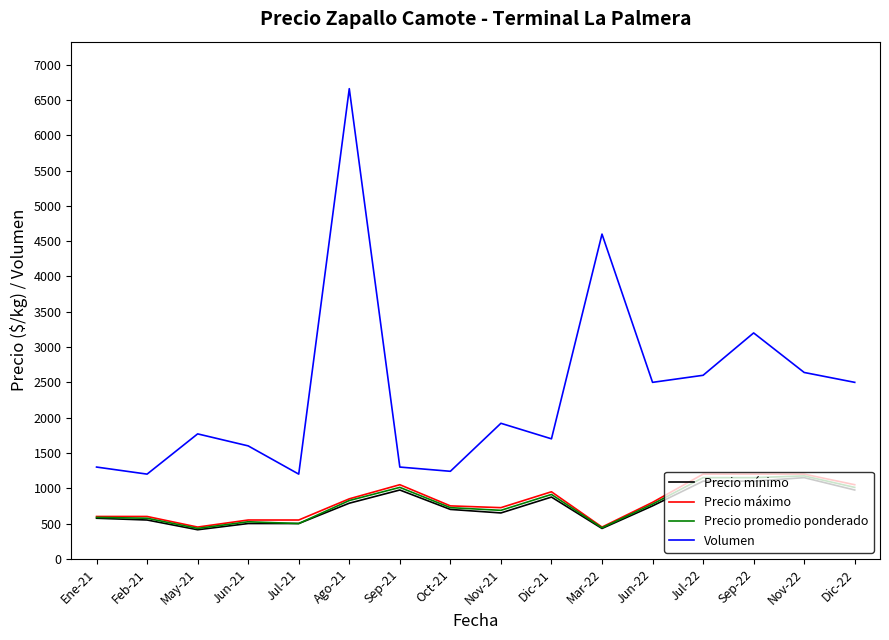

At which label is Volumen closest to 3930?

Mar-22